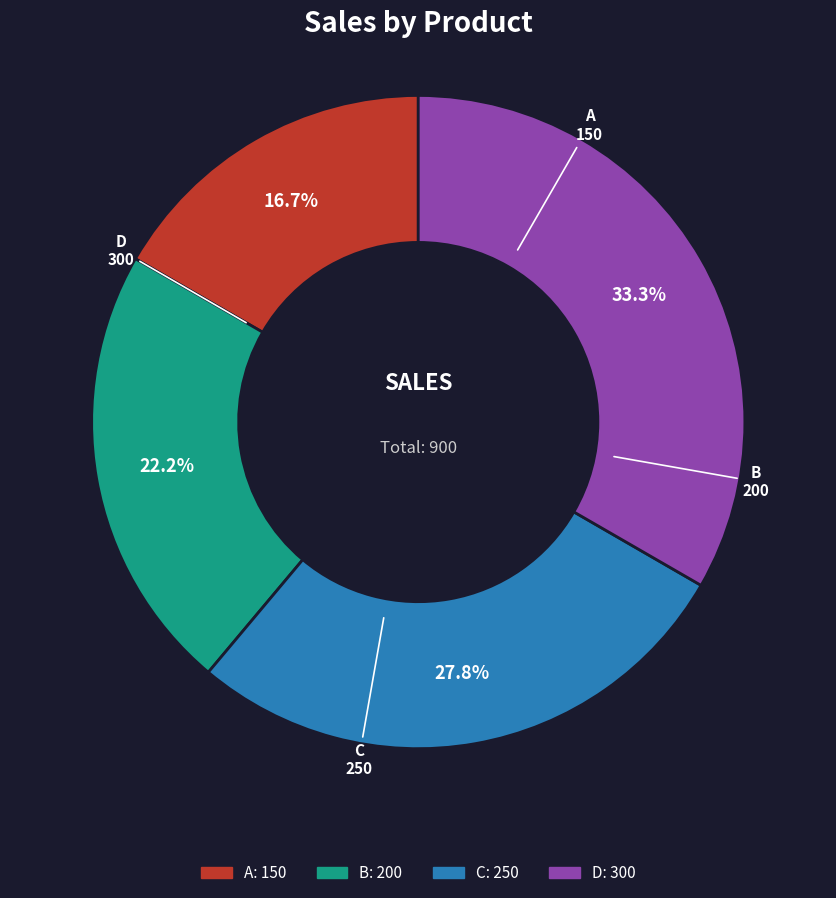

Does D account for over 50% of the chart?

No